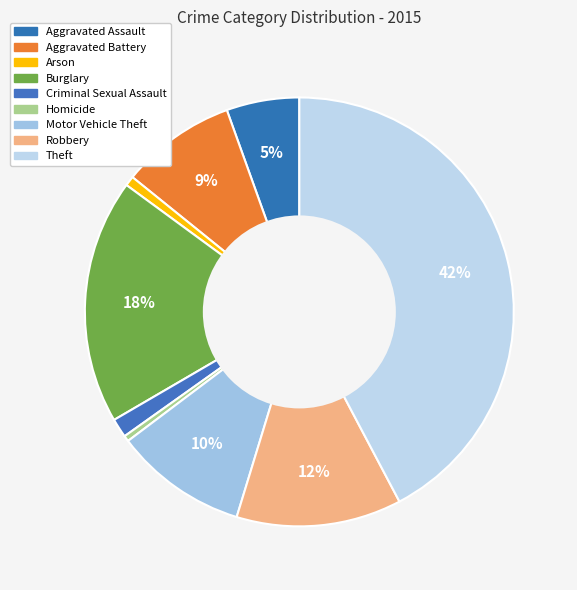

Is Motor Vehicle Theft the majority of the pie?

No